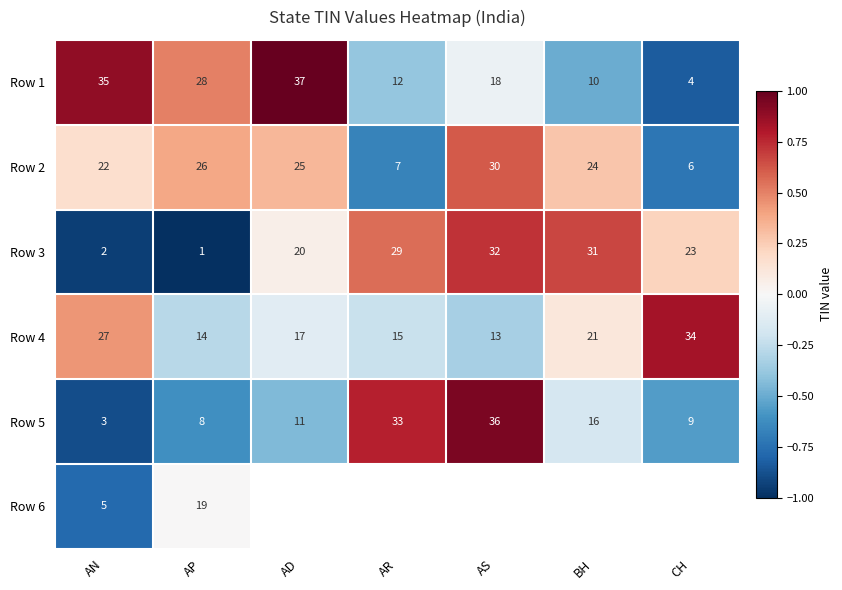

At which label is Row 1 closest to 20?

AS